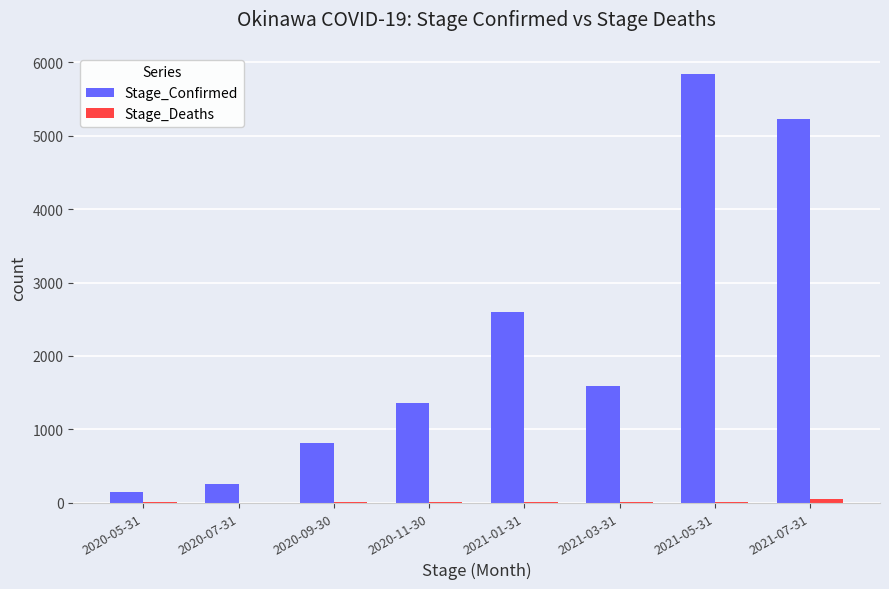

At which category is the sum across all series the highest?

2021-05-31